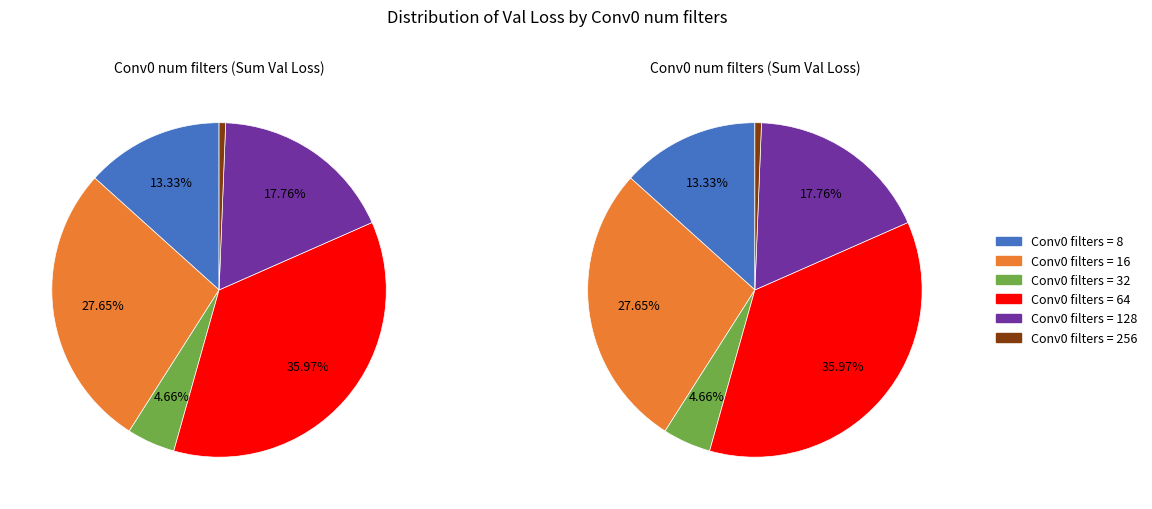

Count the number of slices in the pie.

6